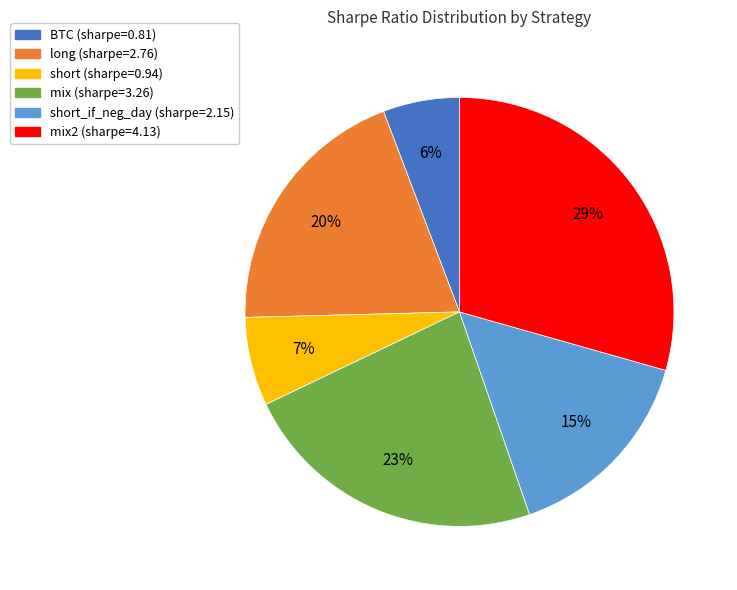

To the nearest percent, what is the average slice percentage?

17%